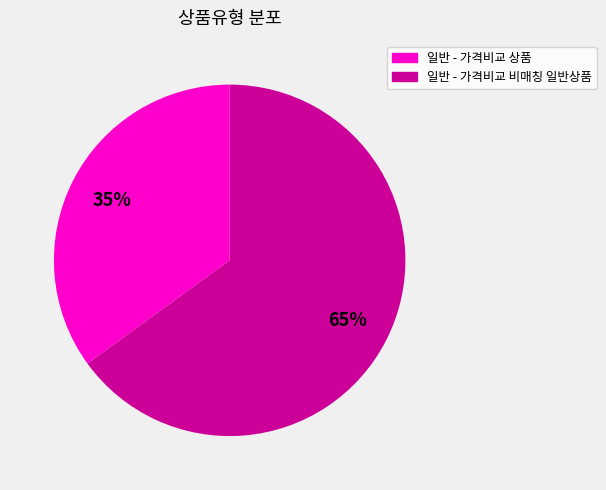

To the nearest percent, what is the difference between the 일반 - 가격비교 상품 and 일반 - 가격비교 비매칭 일반상품 slice percentages?

30%